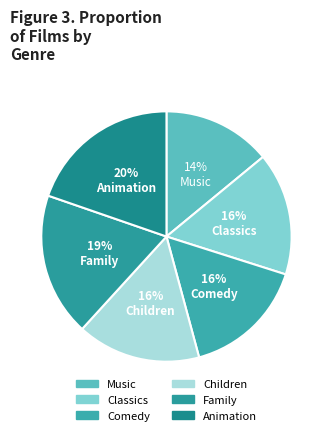

What is the largest slice in the pie chart?

Animation